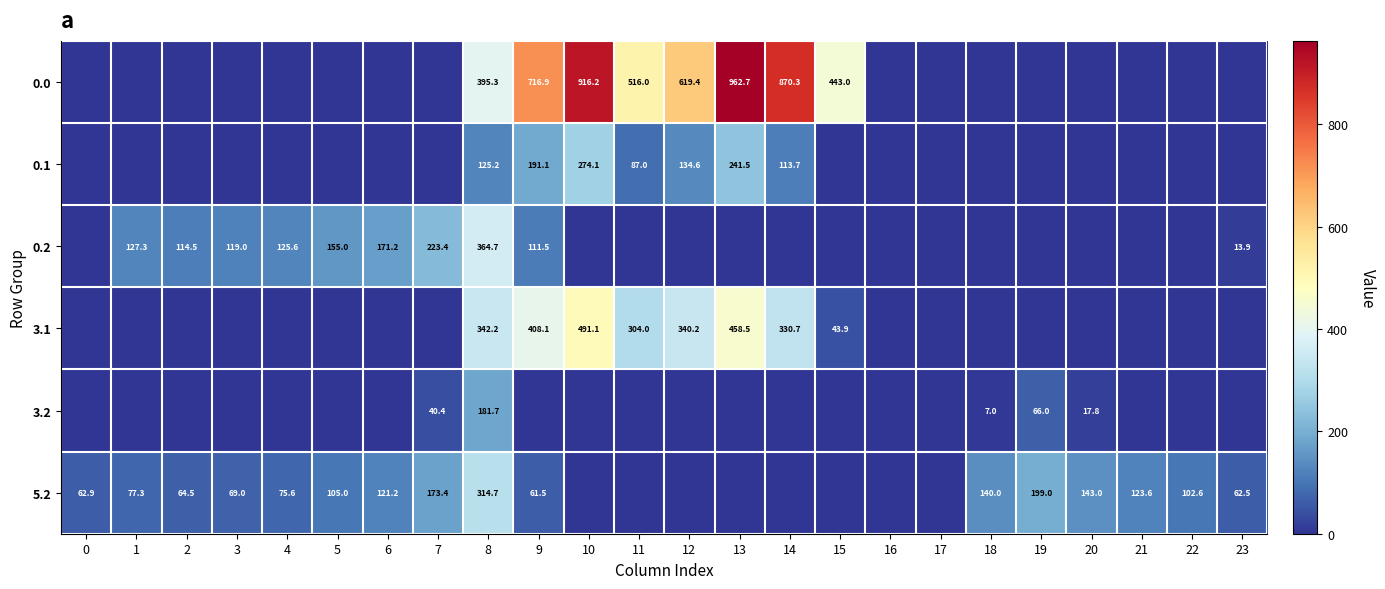

The value of 3.1 at 10 is 491.1. True or false?

True